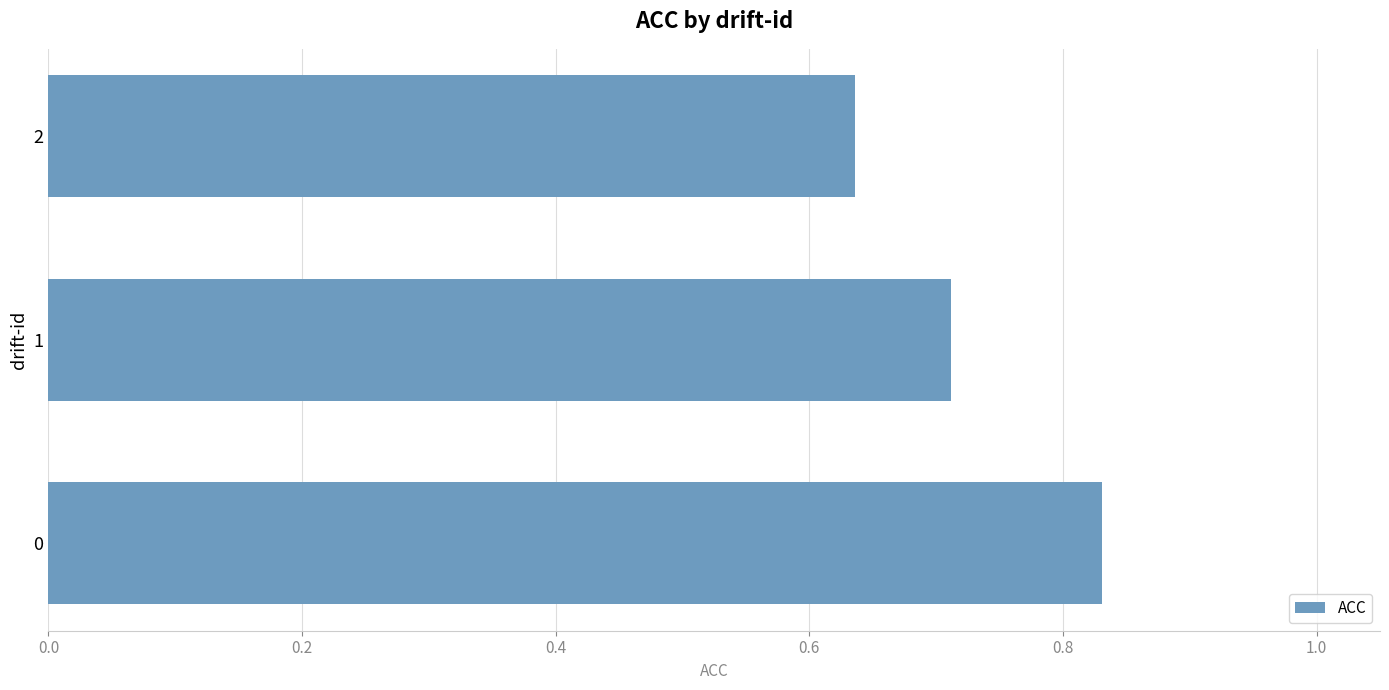

Does the chart contain stacked bars?

No